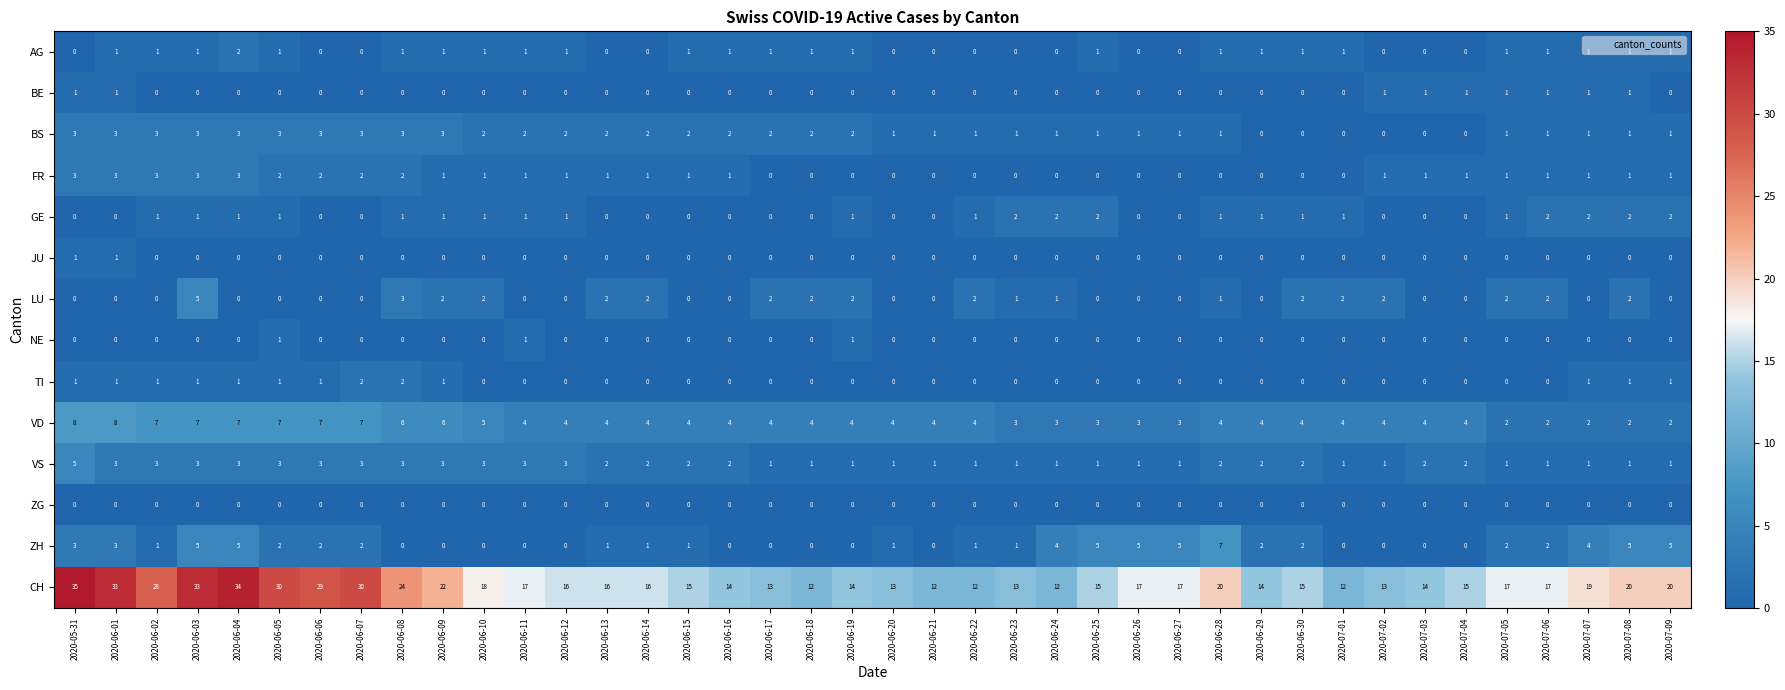

Between 2020-07-03 and 2020-07-04, which series saw the biggest shift?

CH